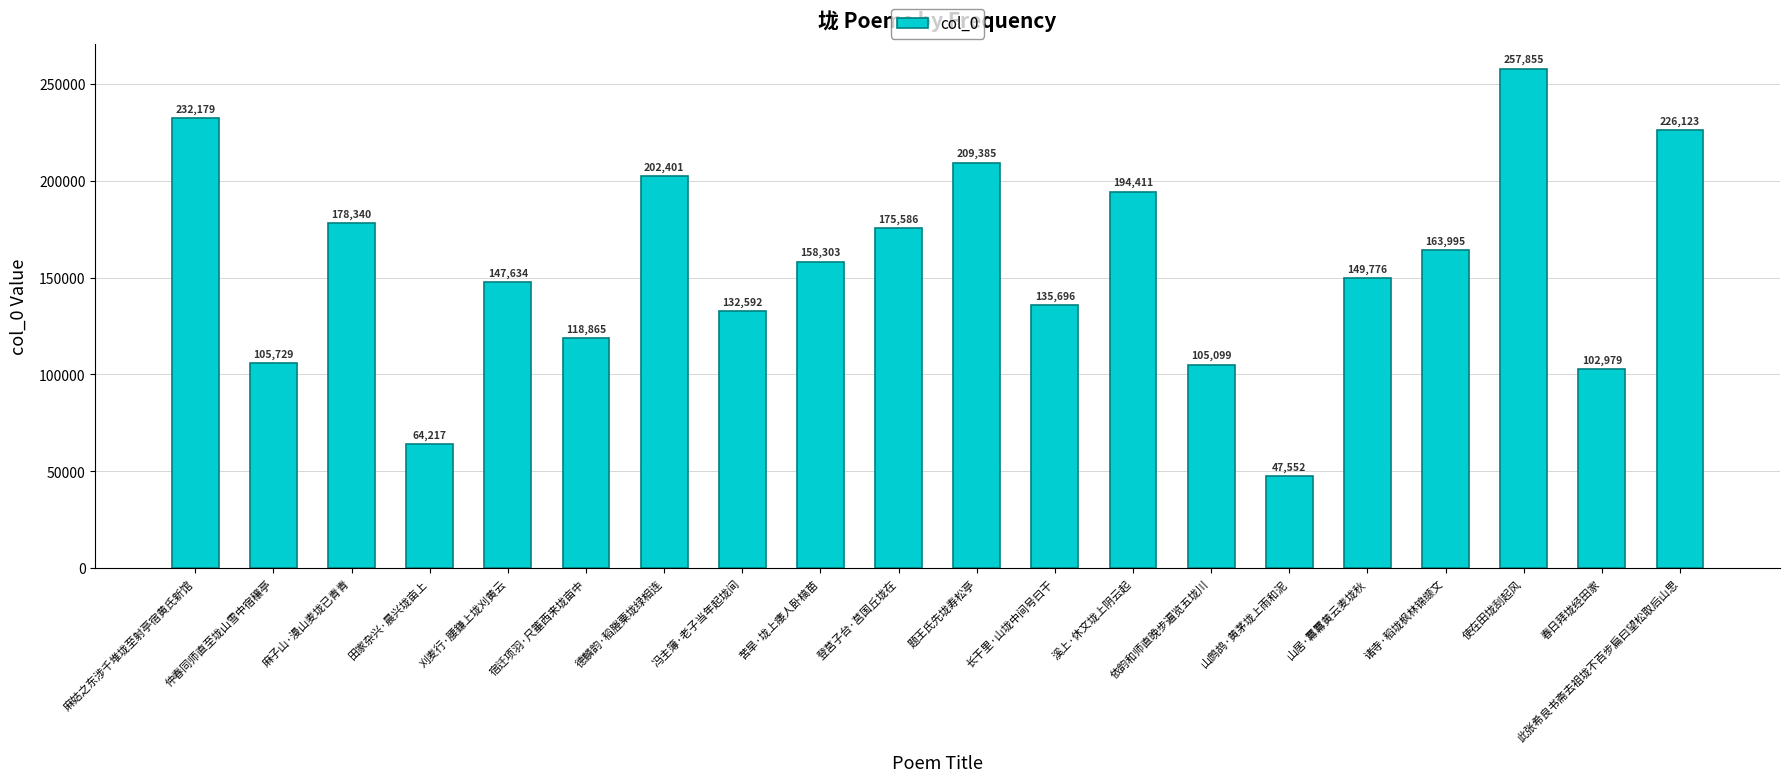

Which label corresponds to the largest value in the chart?

使在田垅刮起风